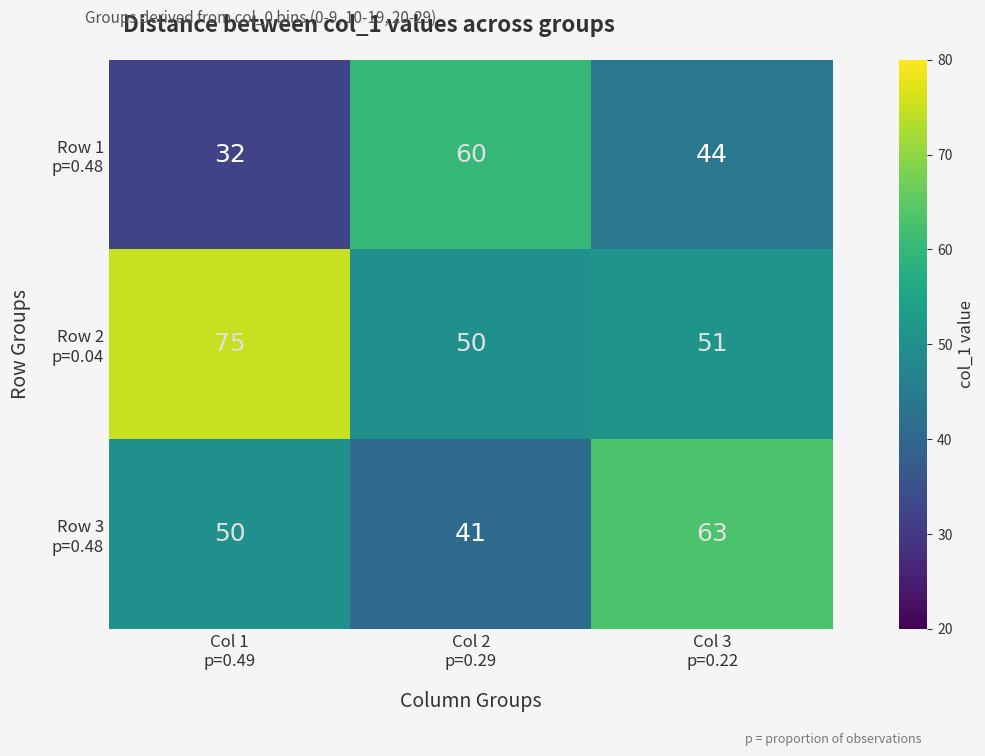

At how many categories does at least one series exceed 59?

3